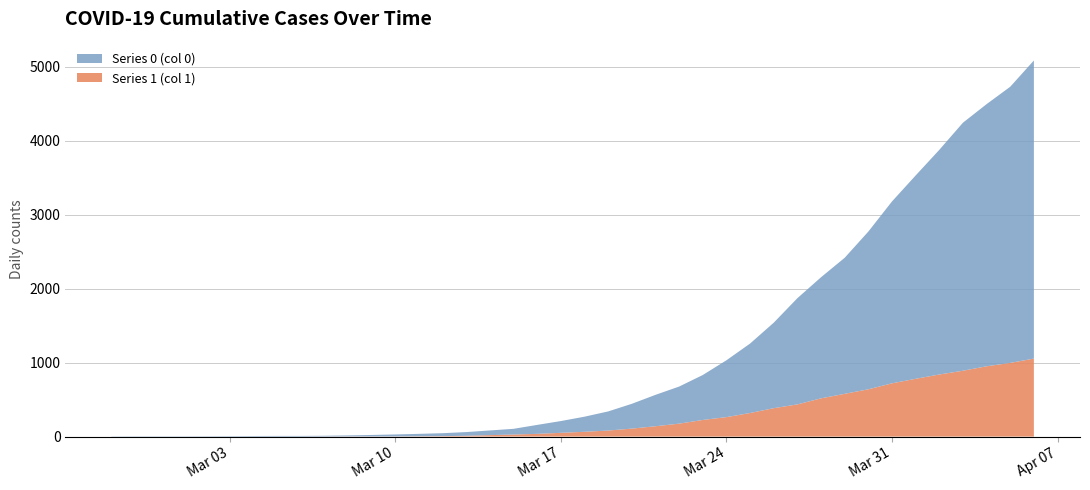

Reading left to right, extract all data points from this chart.

Series 1 (col 1): 0	0	0	0	0	0	0	0	0	1	2	2	2	4	6	11	20	28	37	51	65	82	108	140	175	225	263	319	384	435	517	578	639	720	781	839	890	950	996	1054
Series 0 (col 0): 3	4	4	4	5	6	8	9	9	10	14	20	27	33	40	50	63	77	121	159	204	258	335	424	501	607	768	938	1155	1435	1636	1838	2131	2457	2747	3035	3351	3542	3731	4028